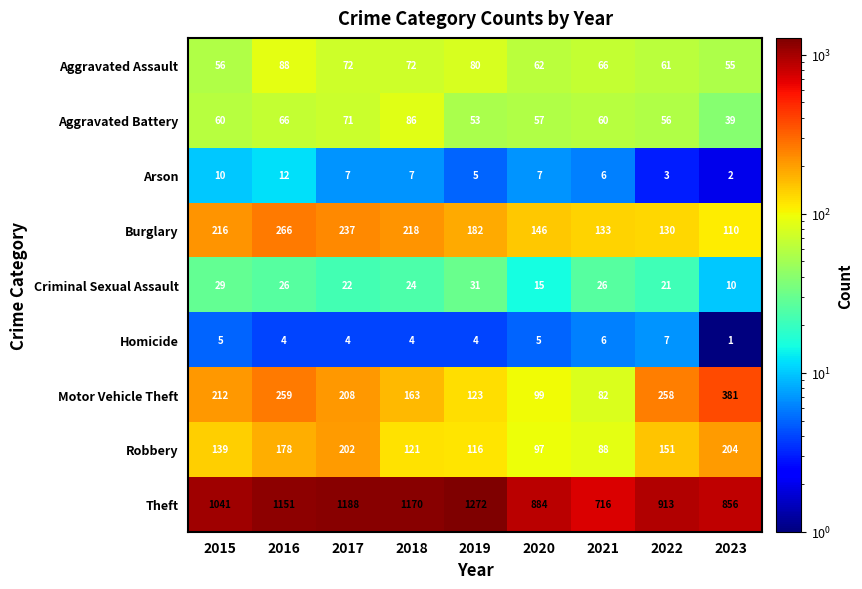

What is the total value across all series at 2021?

1183